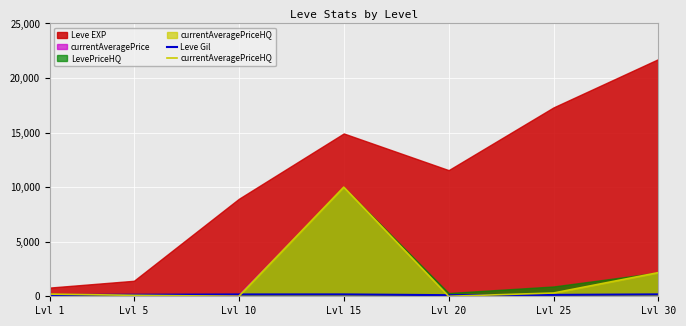

At which label does currentAveragePriceHQ reach its peak?

Lvl 15